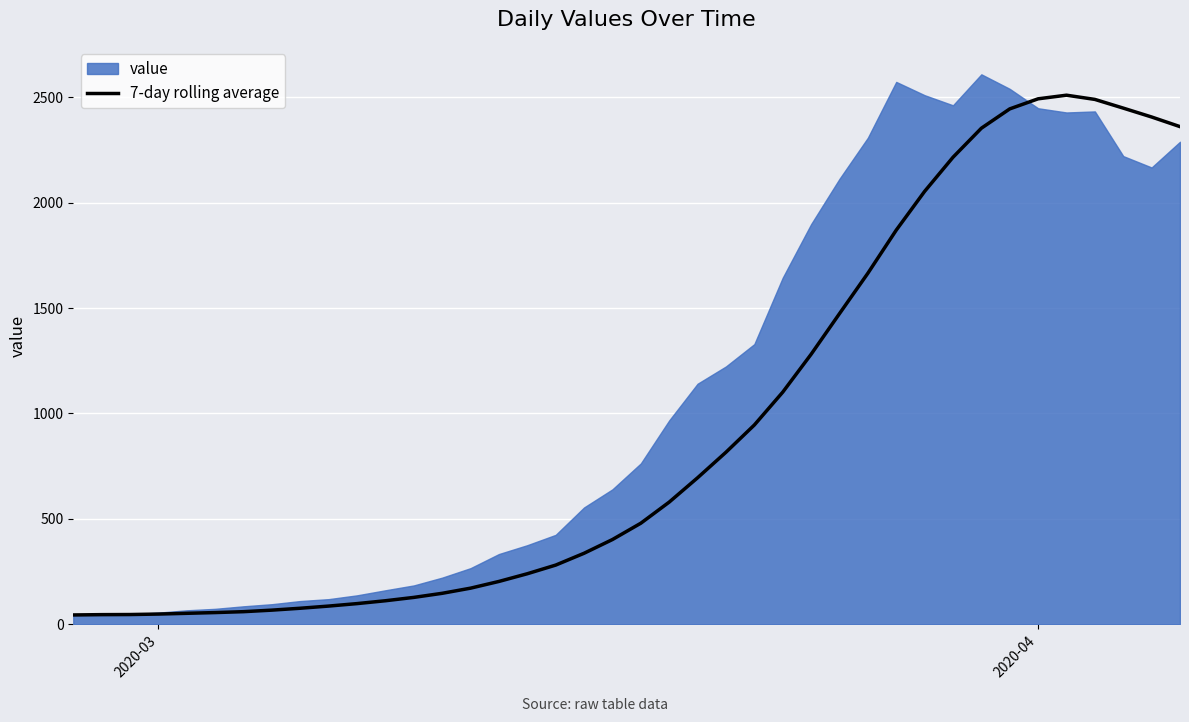

What is the highest value of the 7-day rolling average series?

2510.0